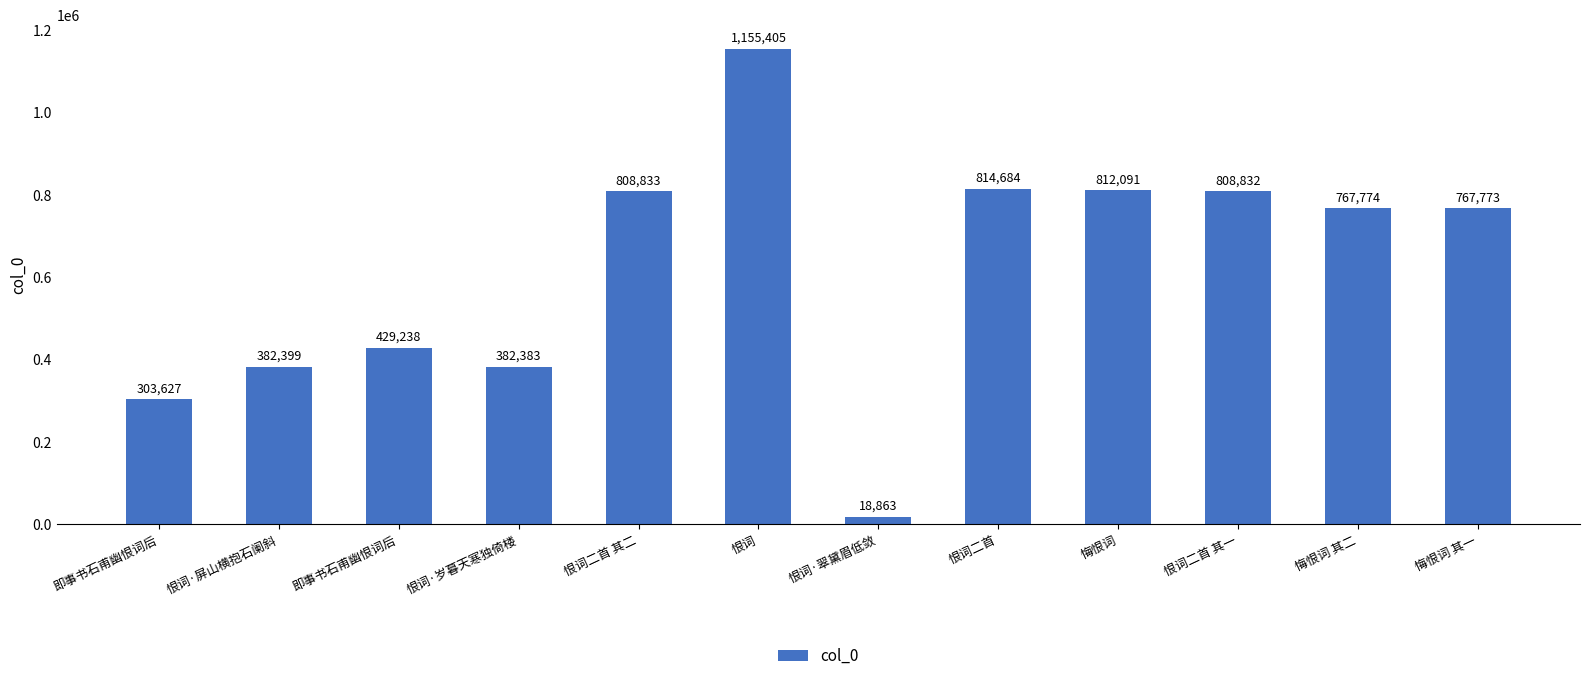

List the labels in order of value, largest first.

恨词, 恨词二首, 悔恨词, 恨词二首 其二, 恨词二首 其一, 悔恨词 其二, 悔恨词 其一, 即事书石甫幽恨词后, 恨词·屏山横抱石阑斜, 恨词·岁暮天寒独倚楼, 即事书石甫幽恨词后, 恨词·翠黛眉低敛